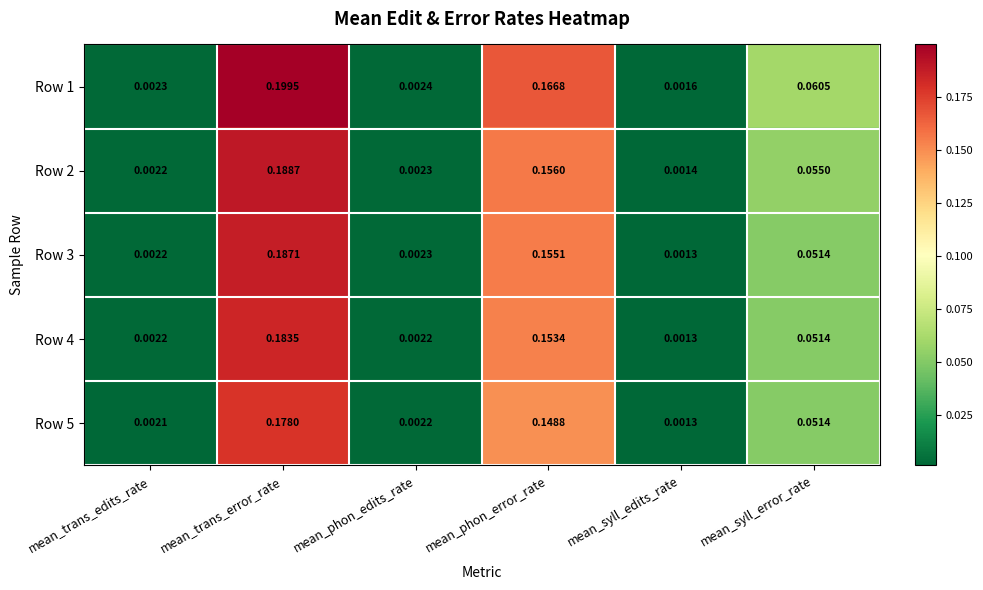

Is the value of Row 1 at mean_phon_edits_rate greater than the value of Row 3 at mean_phon_error_rate?

No